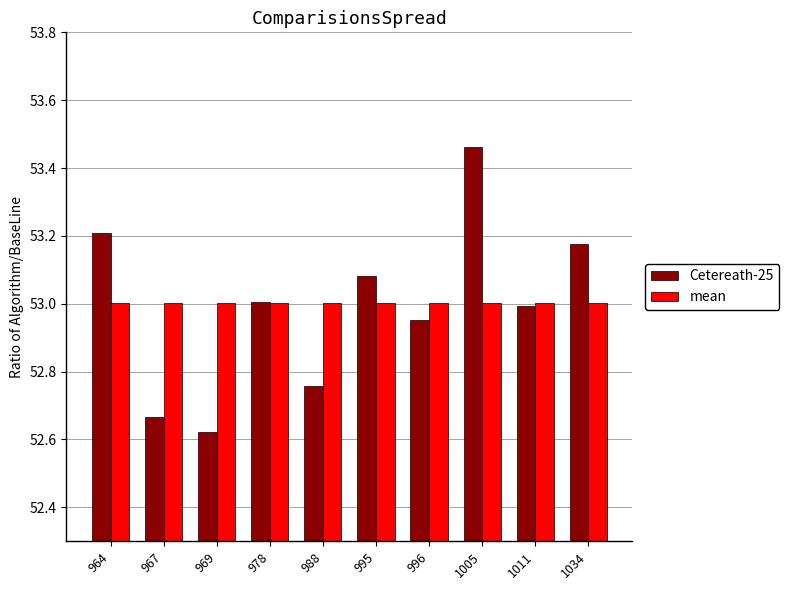

At which label does Cetereath-25 reach its minimum?

969